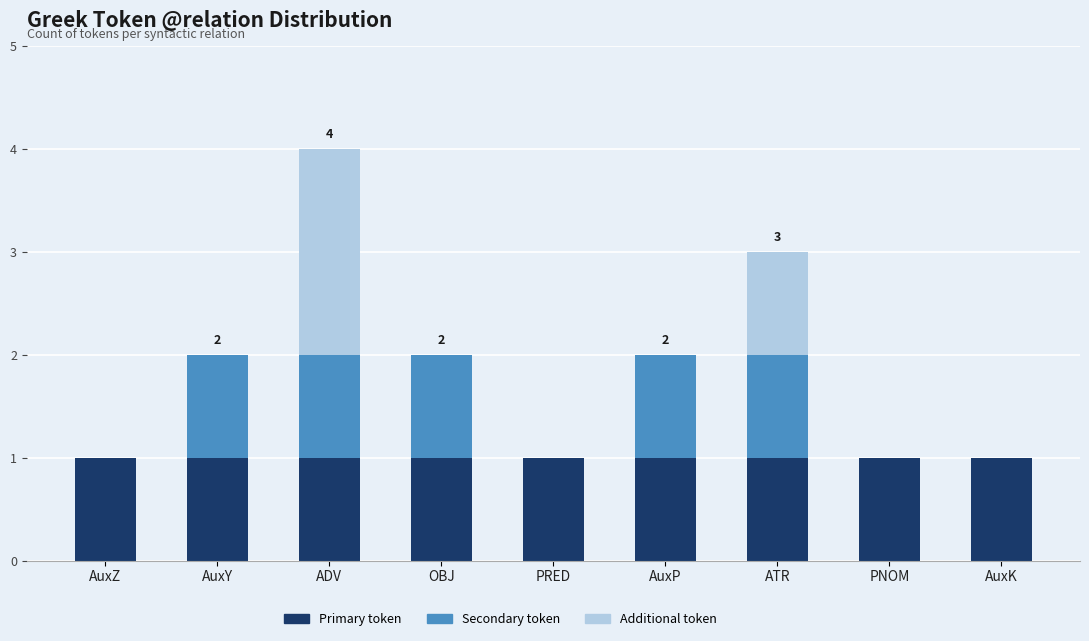

What are all the series names shown in the legend?

Primary token, Secondary token, Additional token